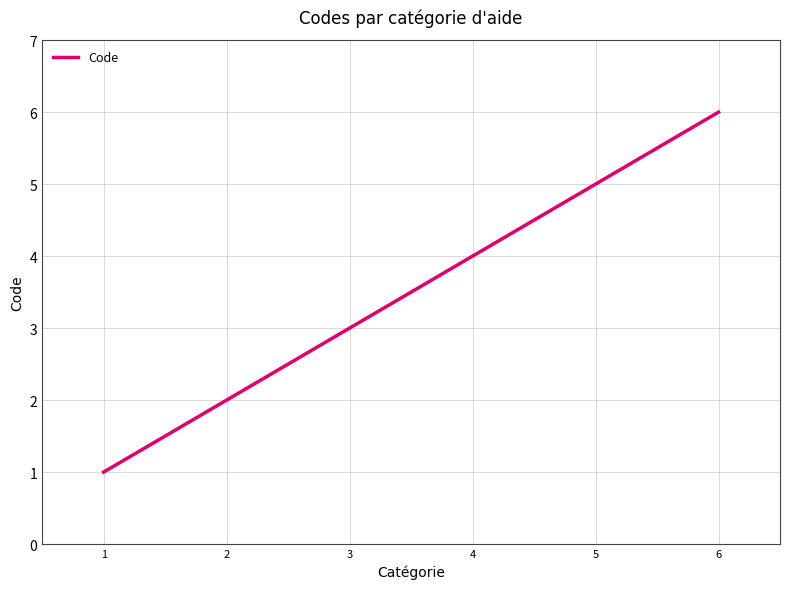

How many distinct data groups are displayed?

1